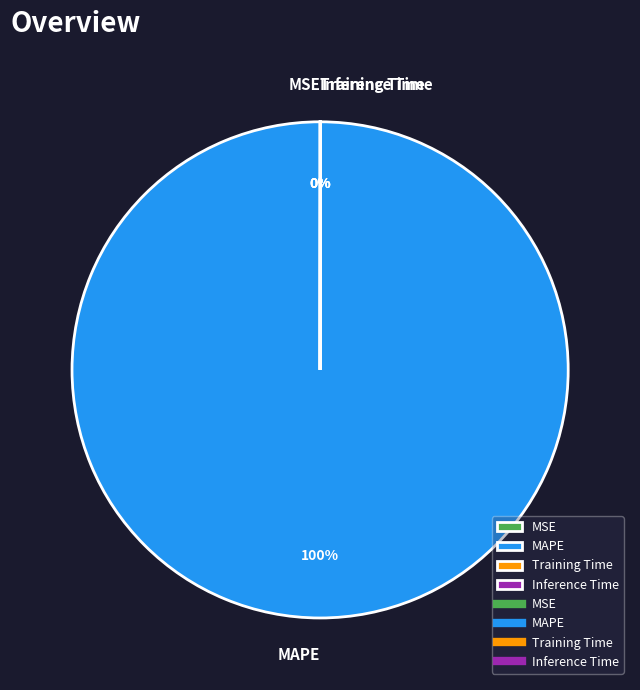

What percentage is the MAPE slice, to the nearest percent?

100%